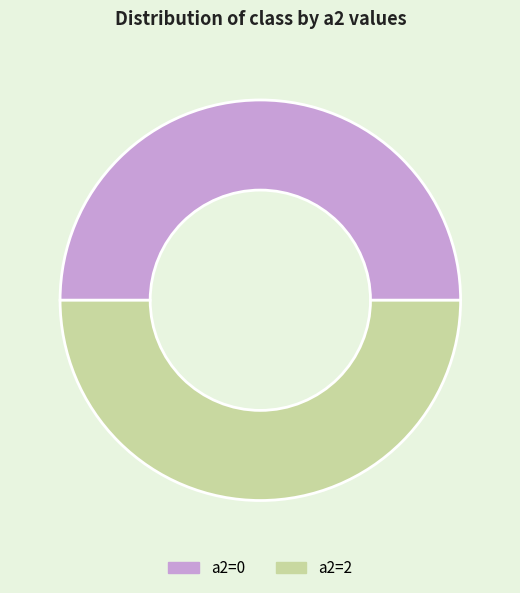

Combined, do a2=2 and a2=0 account for over 50%?

Yes